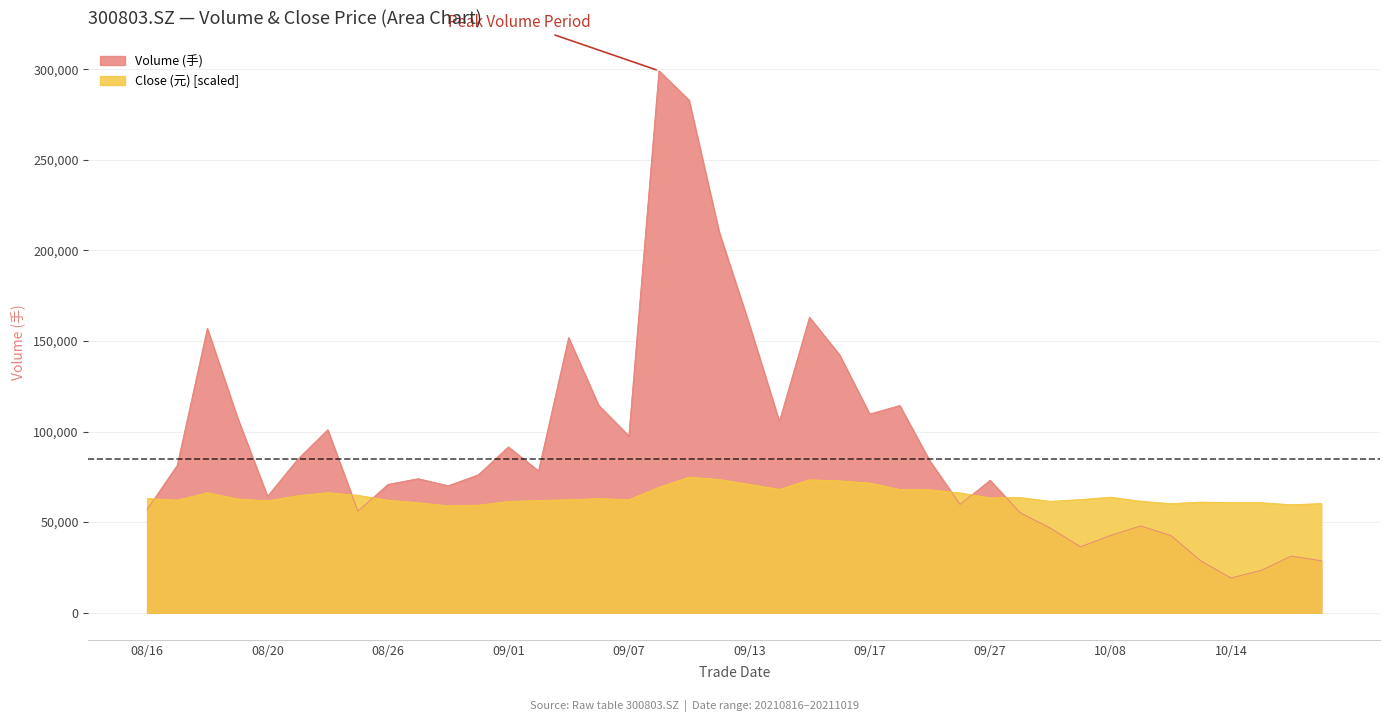

Does the chart have visible grid lines?

Yes